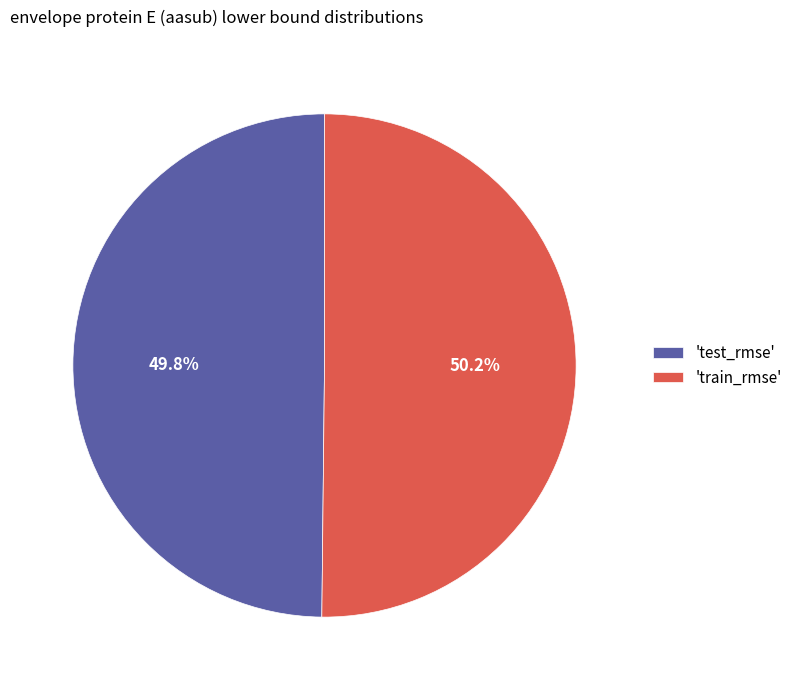

Combined, what portion of the pie is 'test_rmse' and 'train_rmse'?

100.0%